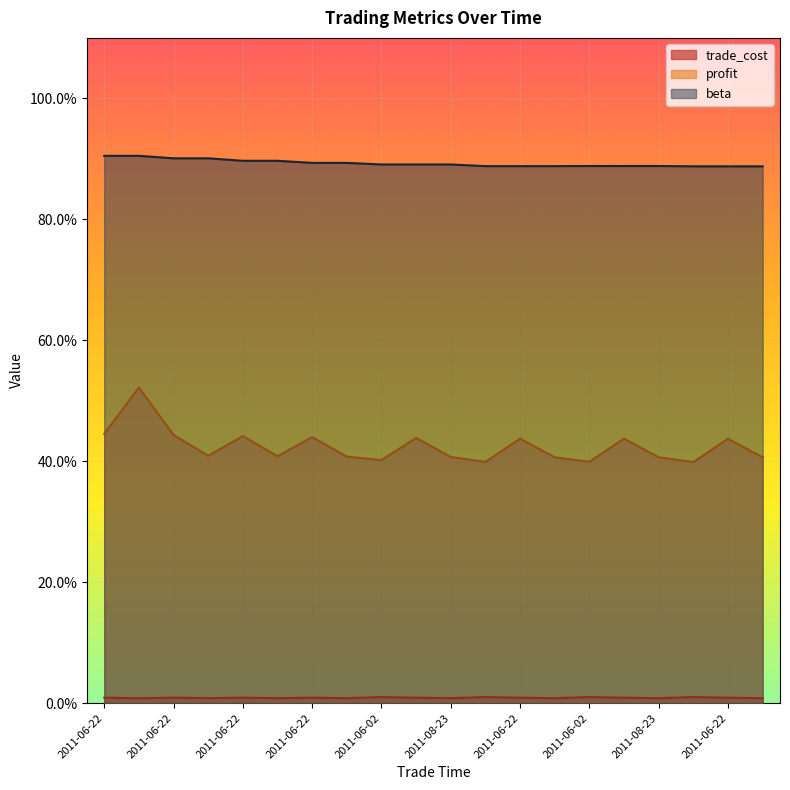

True or false: trade_cost and profit cross at least once.

False